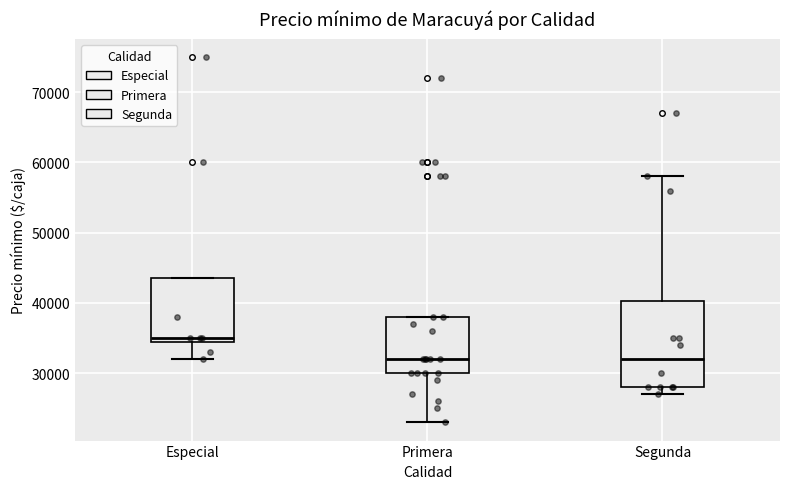

Which box has the highest median line?

Especial